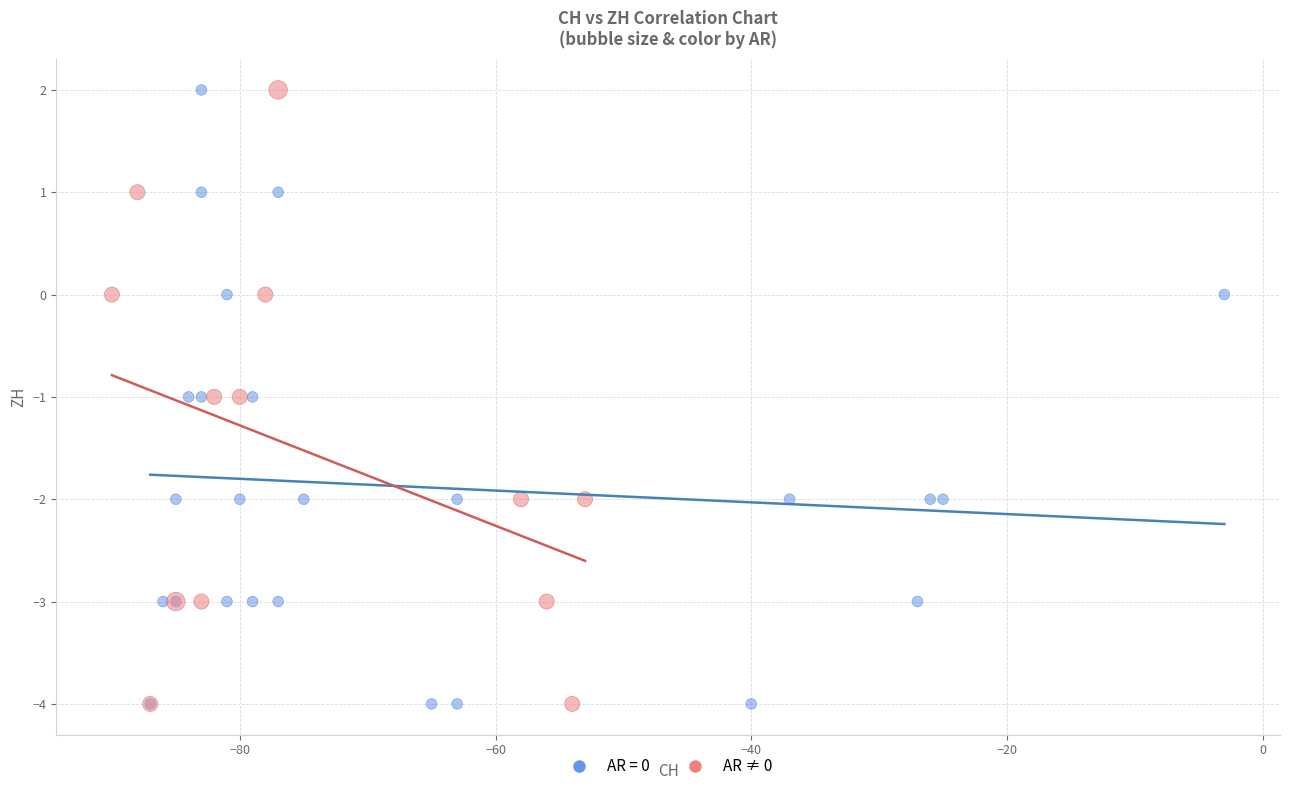

What are all the series names shown in the legend?

AR = 0, AR ≠ 0